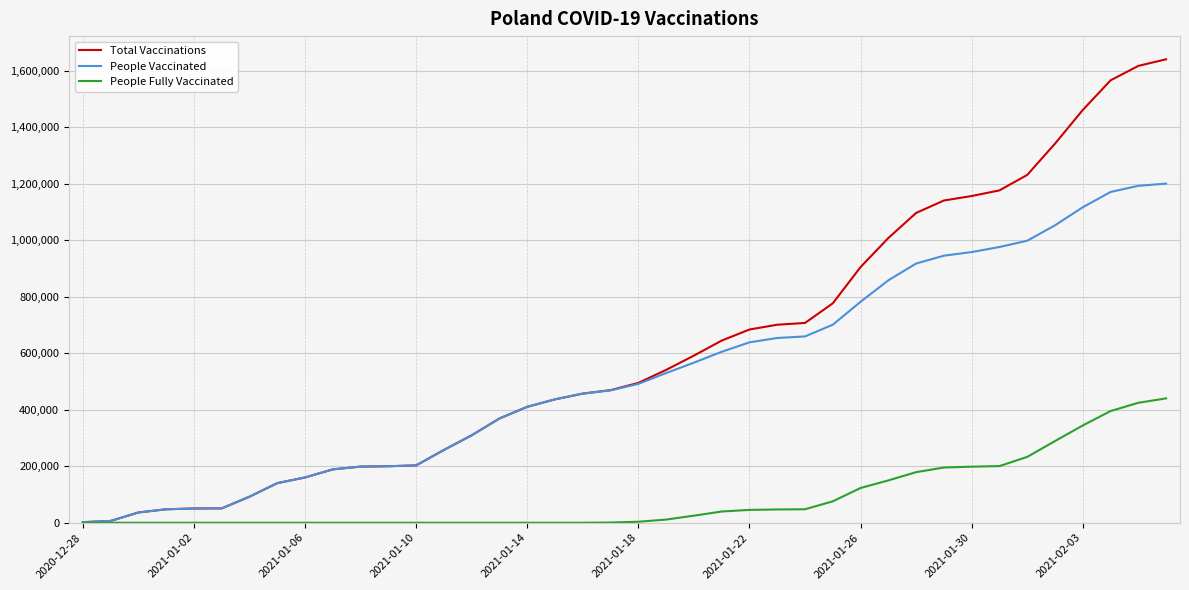

What is the highest value of the People Fully Vaccinated series?

440365